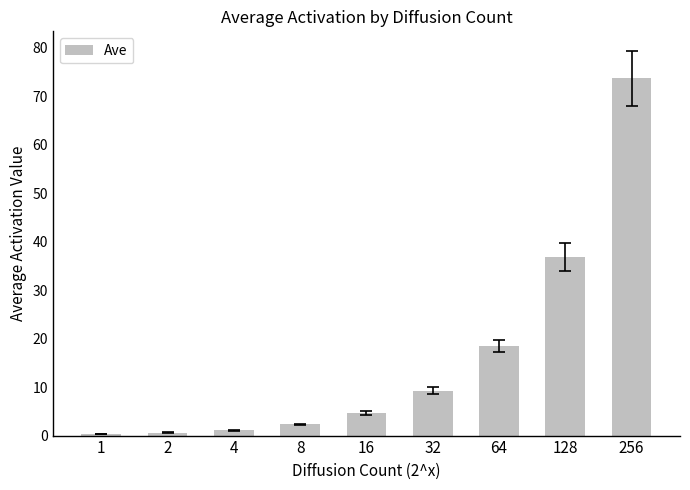

What value does the data have at 16?

4.6